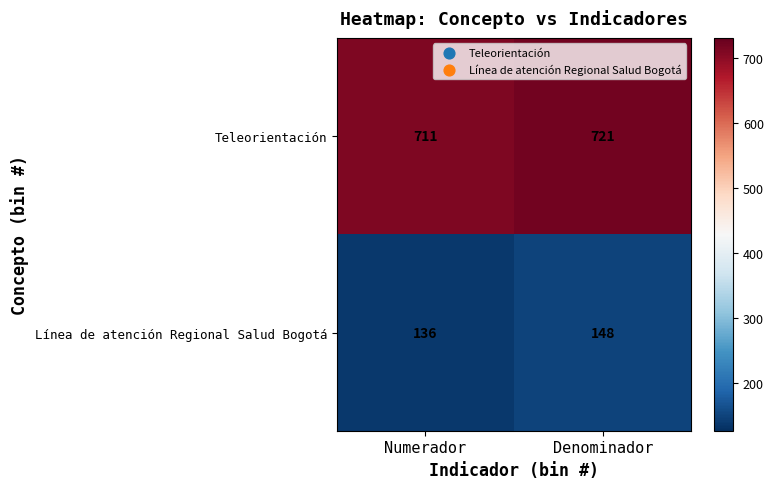

Reading left to right, transcribe all the data shown in this chart.

Teleorientación: Numerador=711	Denominador=721
Línea de atención Regional Salud Bogotá: Numerador=136	Denominador=148